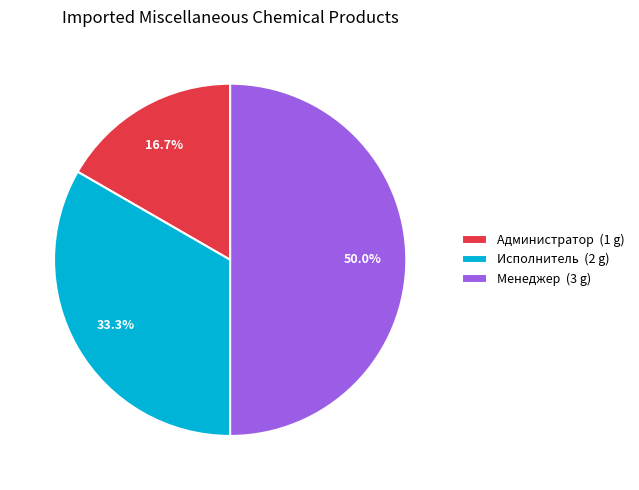

To the nearest percent, what is the average slice percentage?

33%